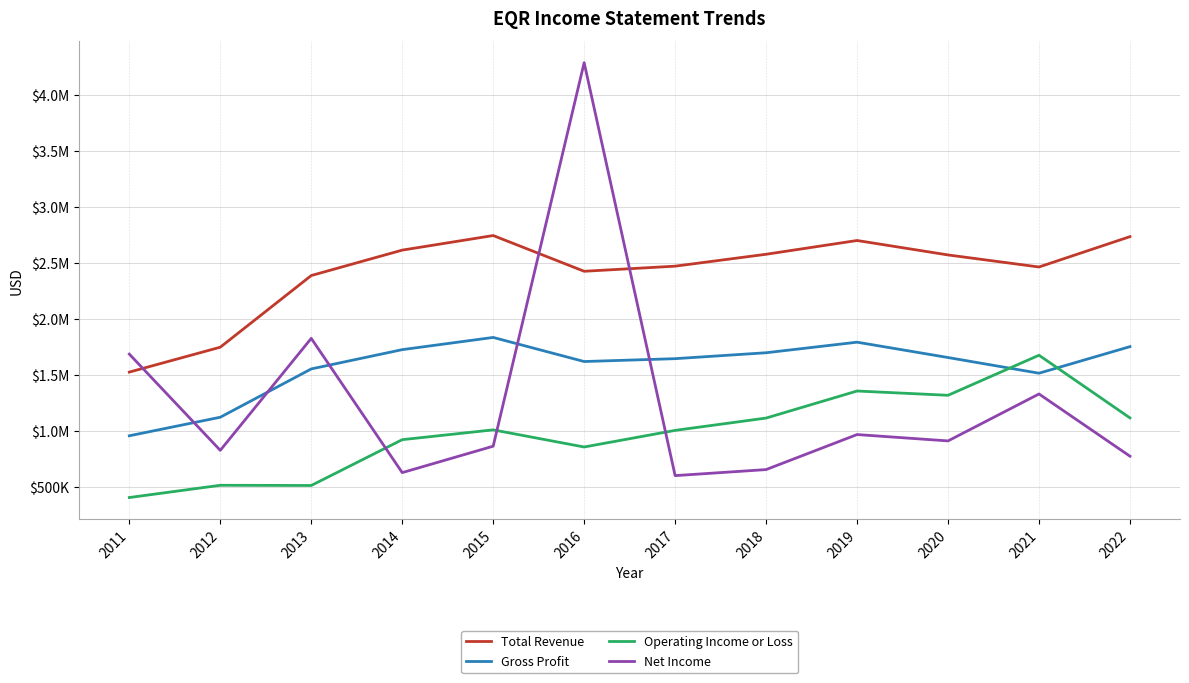

What are all the series names shown in the legend?

Total Revenue, Gross Profit, Operating Income or Loss, Net Income